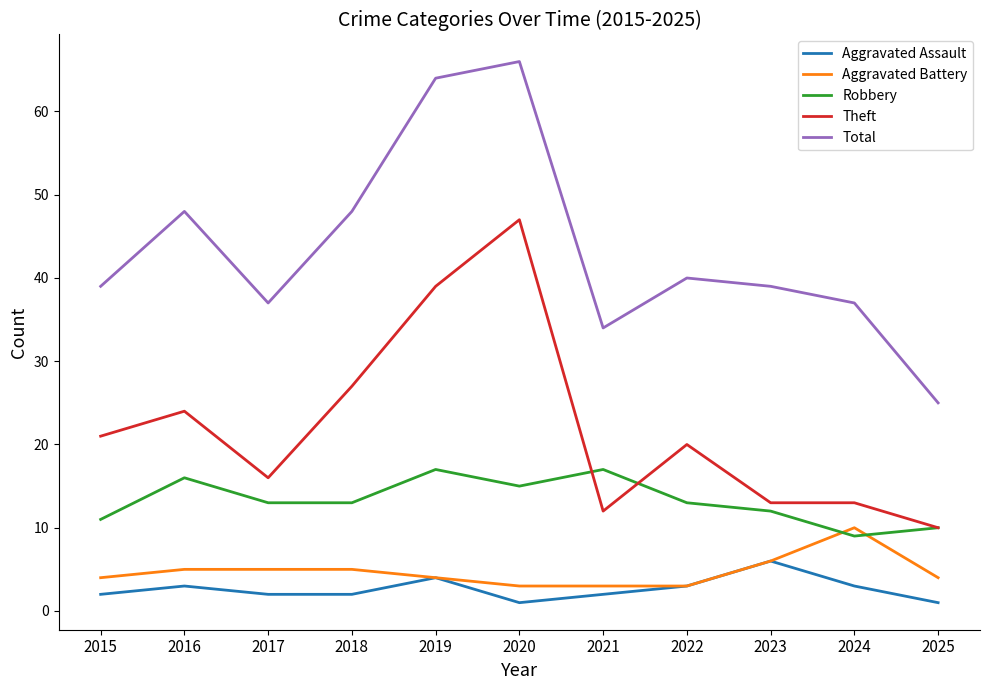

True or false: Robbery has a value of 4 at 2019.

False